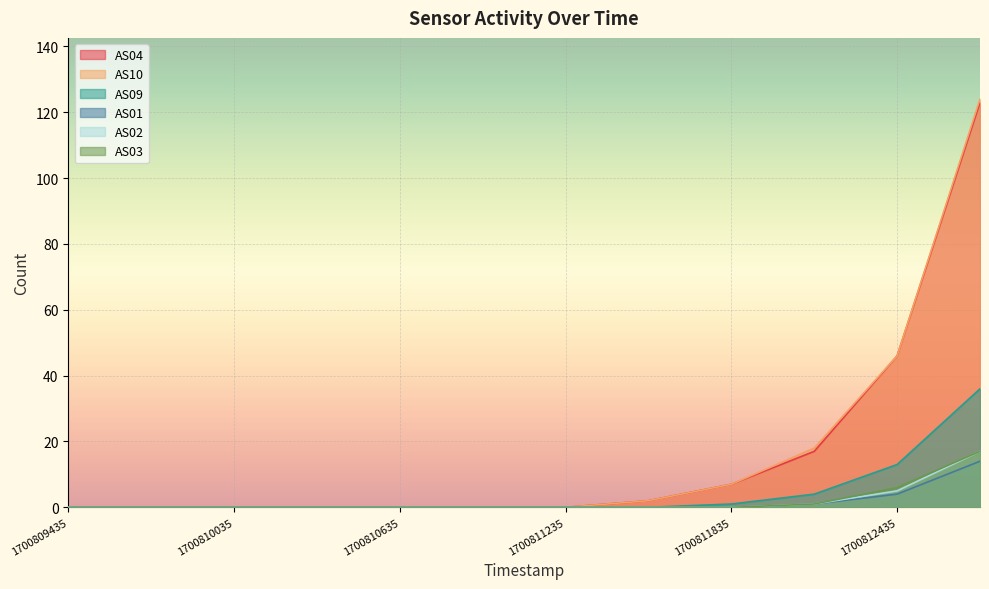

The value of AS03 at 1700812735 is 6. True or false?

False